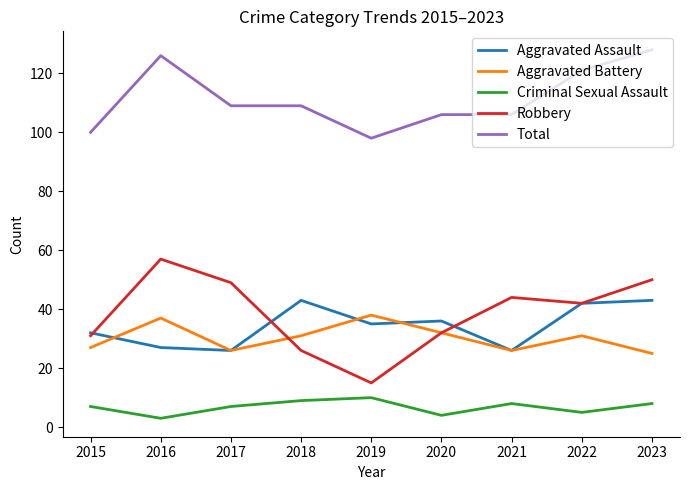

What is the smallest value displayed?

3